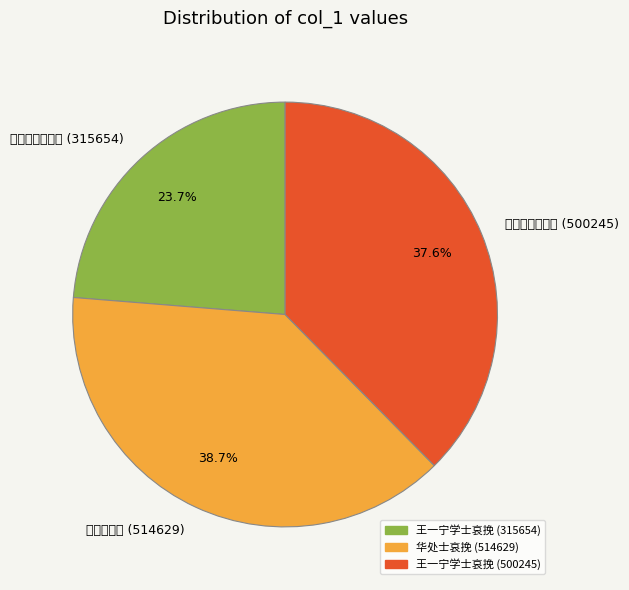

What is the largest slice in the pie chart?

华处士哀挽 (514629)